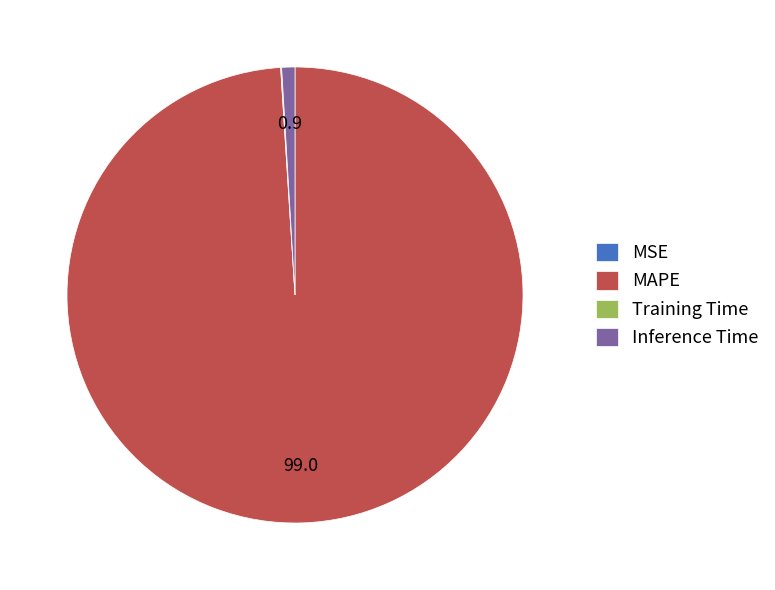

Is it true that Inference Time is 11% of the pie?

False